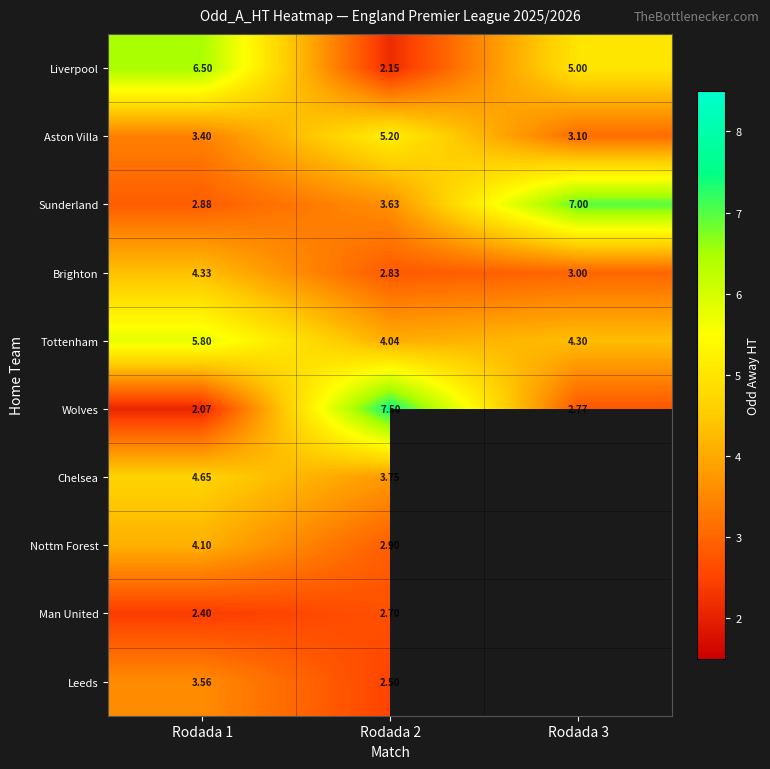

Which series changed the most between Rodada 1 and Rodada 2?

Wolves